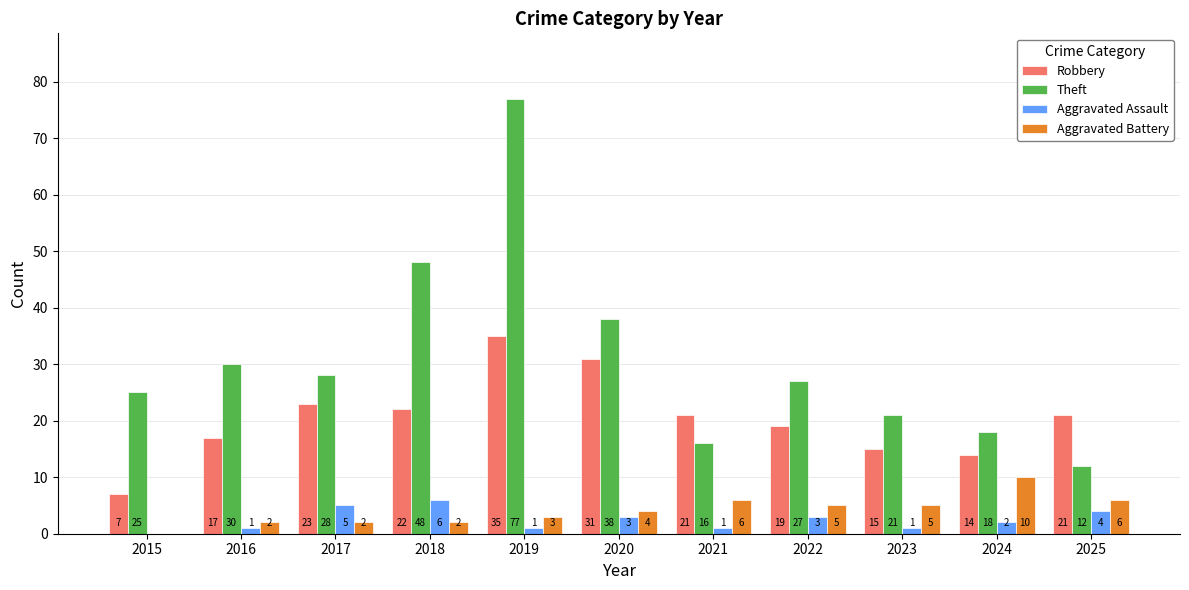

What is the maximum value for Theft?

77